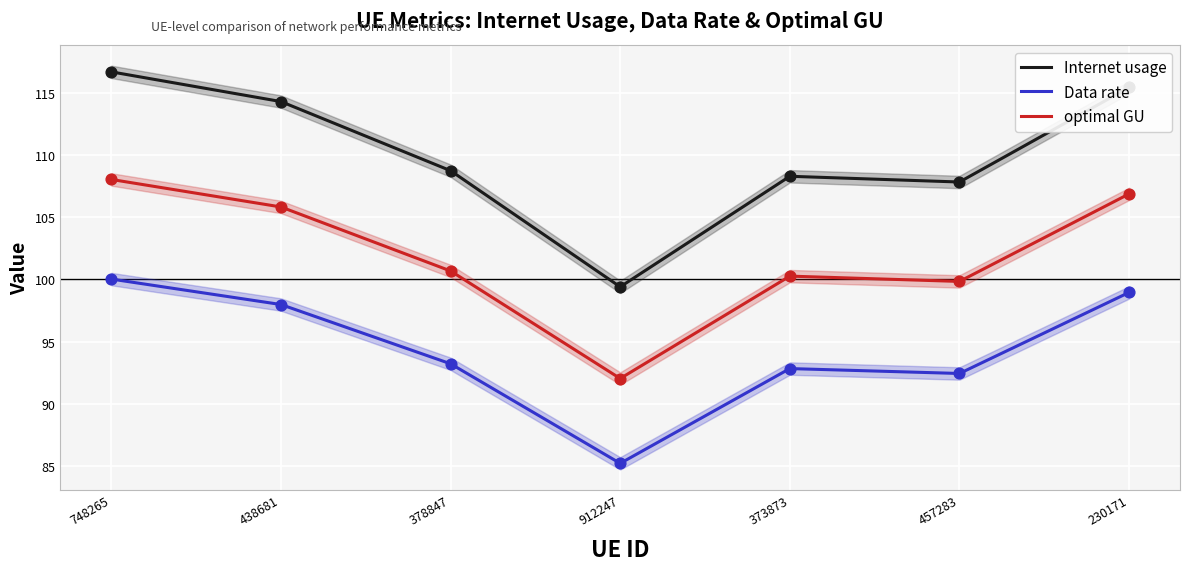

Which series has the largest total across all categories?

Internet usage